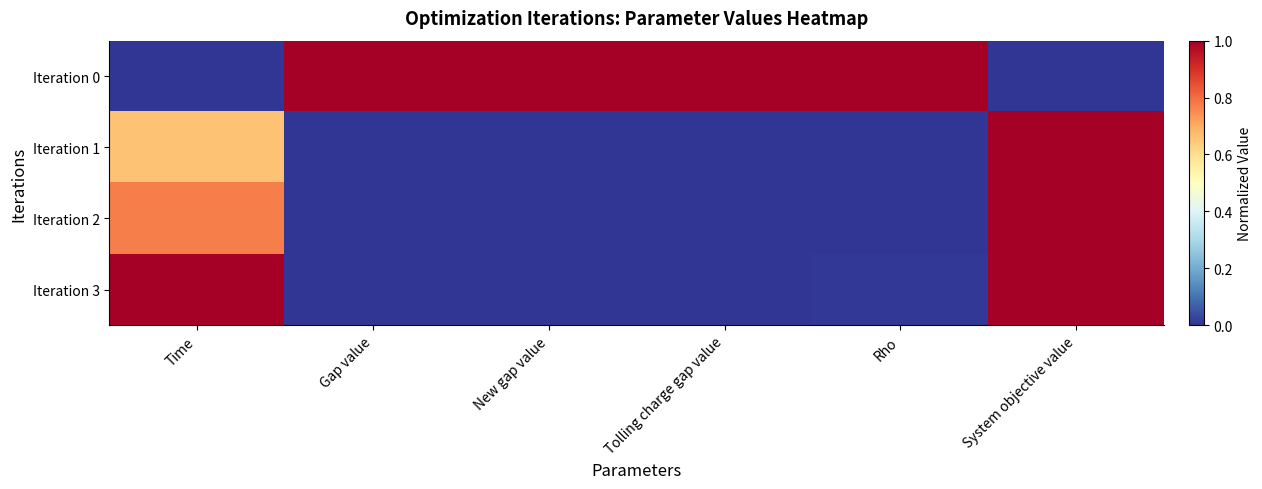

How many series are shown in this chart?

4